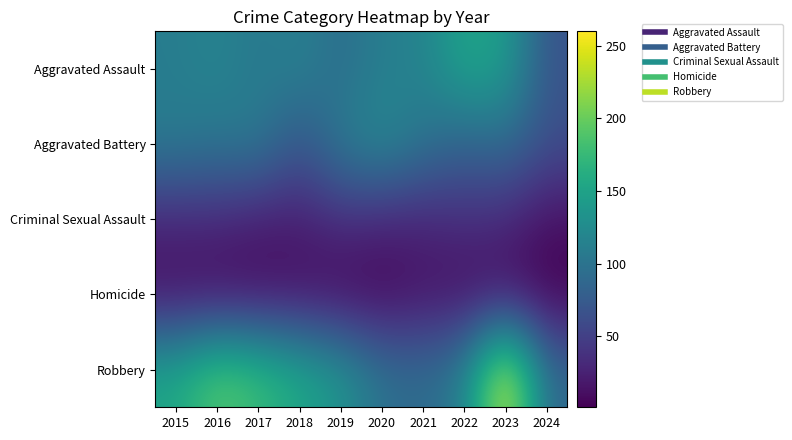

At which category does the chart reach its peak across all series?

2023